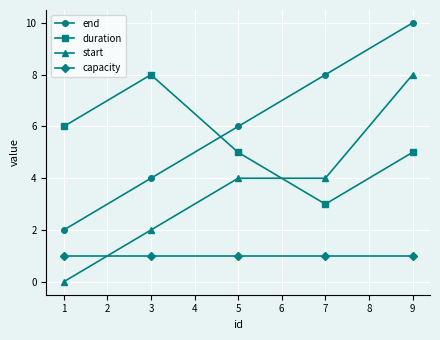

What is the difference between the maximum and minimum values in the duration series?

5